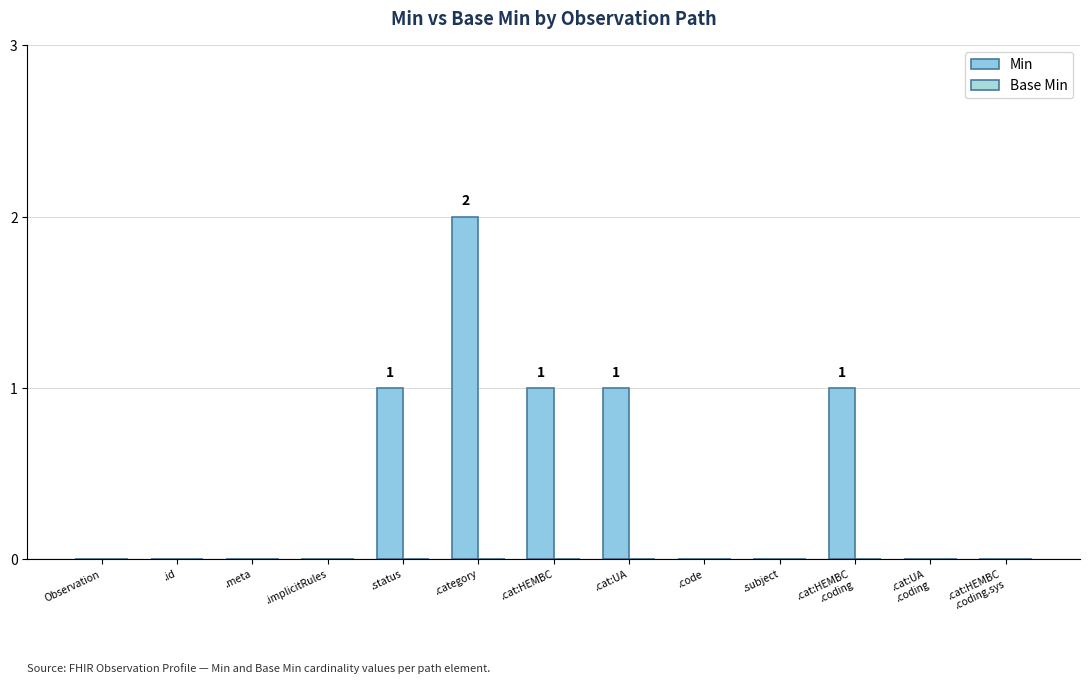

How many categories are shown in the chart?

13